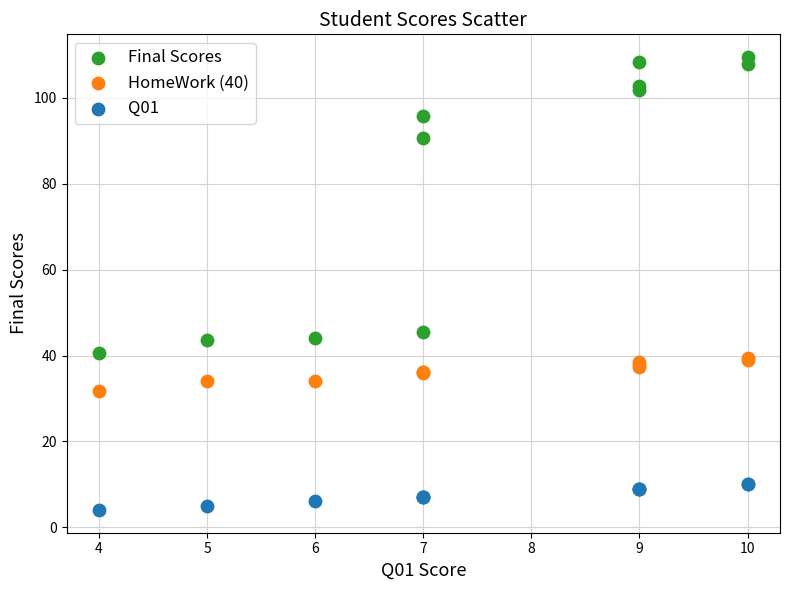

What are all the series names shown in the legend?

Final Scores, HomeWork (40), Q01